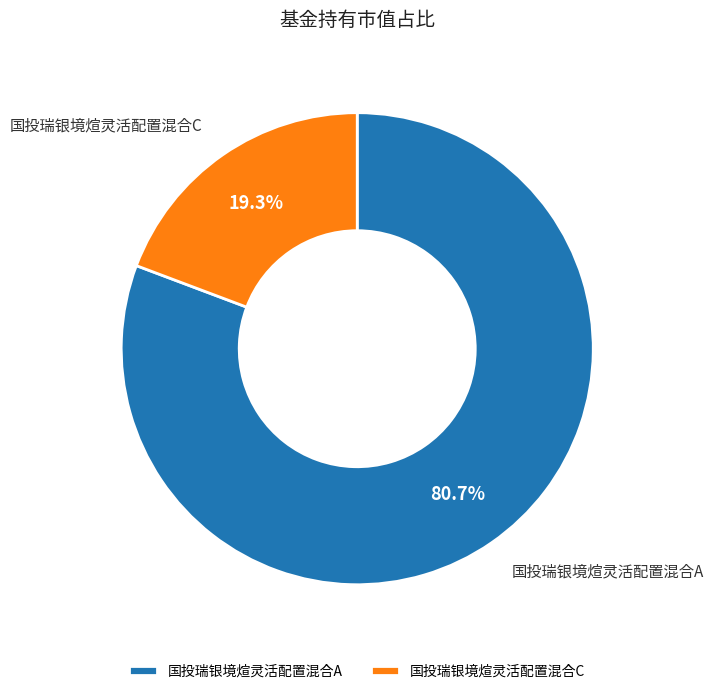

What portion of the pie excludes 国投瑞银境煊灵活配置混合A?

19.3%